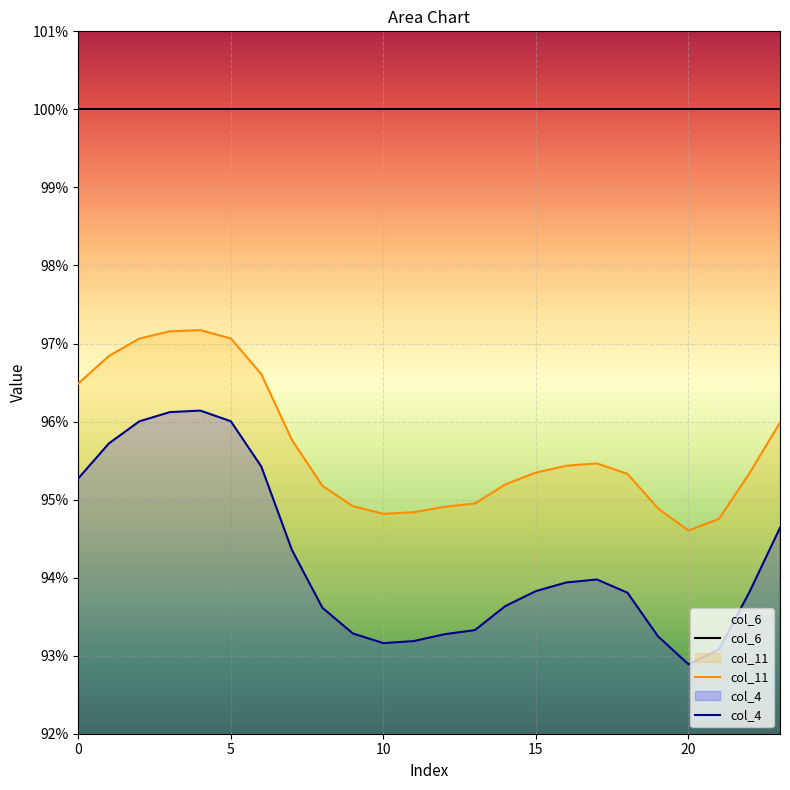

True or false: col_11 and col_4 intersect in this chart.

False